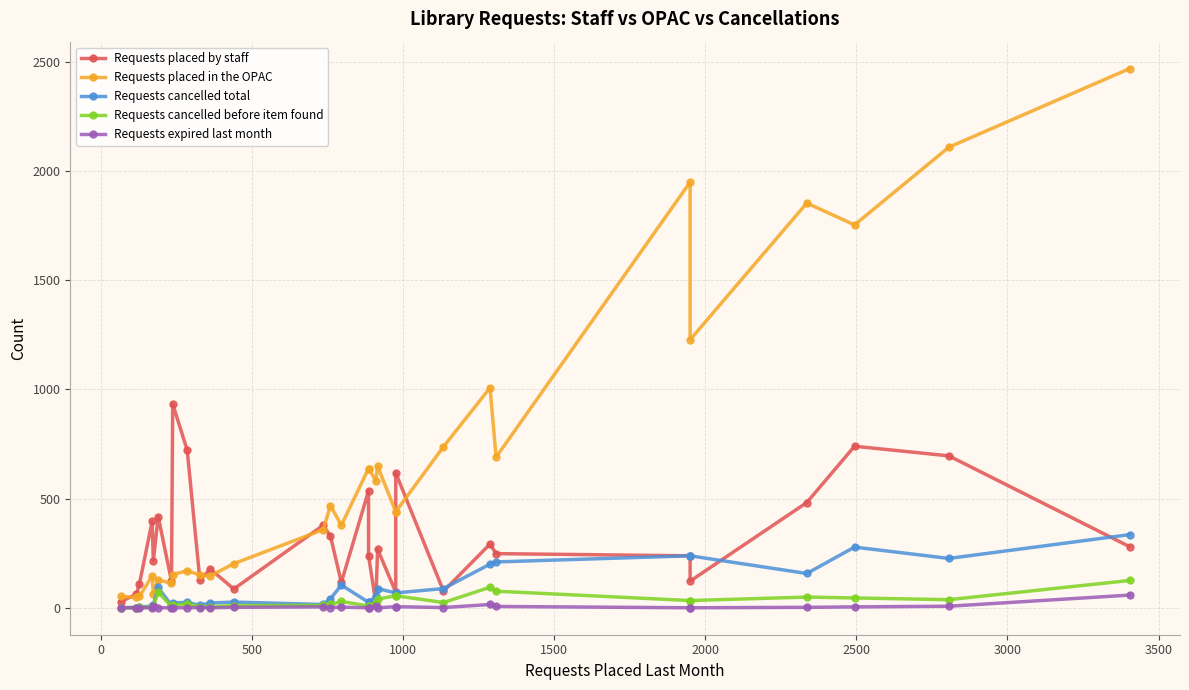

At how many categories does at least one series exceed 316?

22